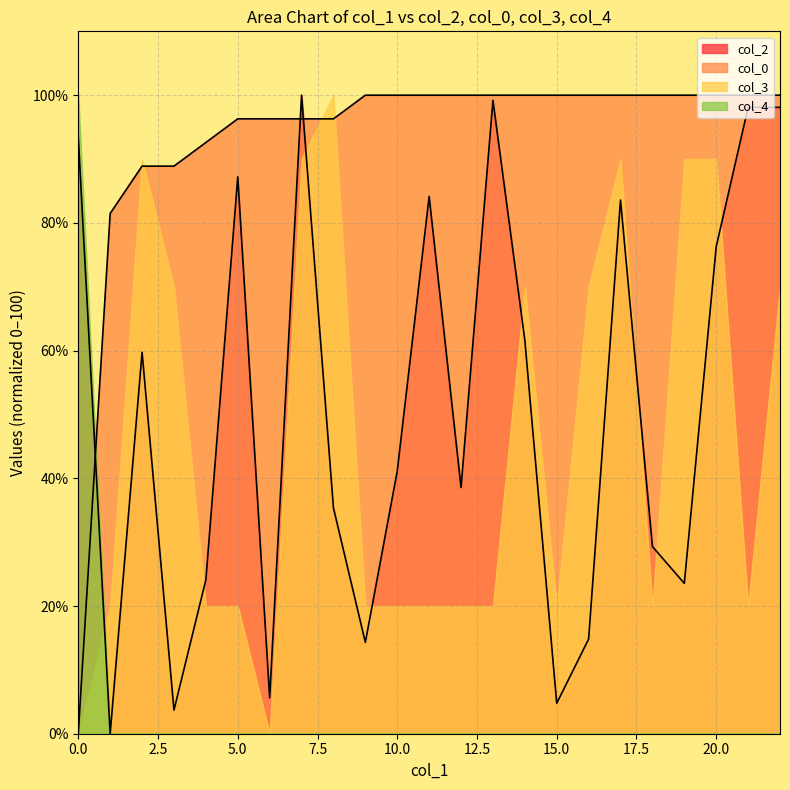

What is the difference between the highest and lowest values at 15.0?

100.0